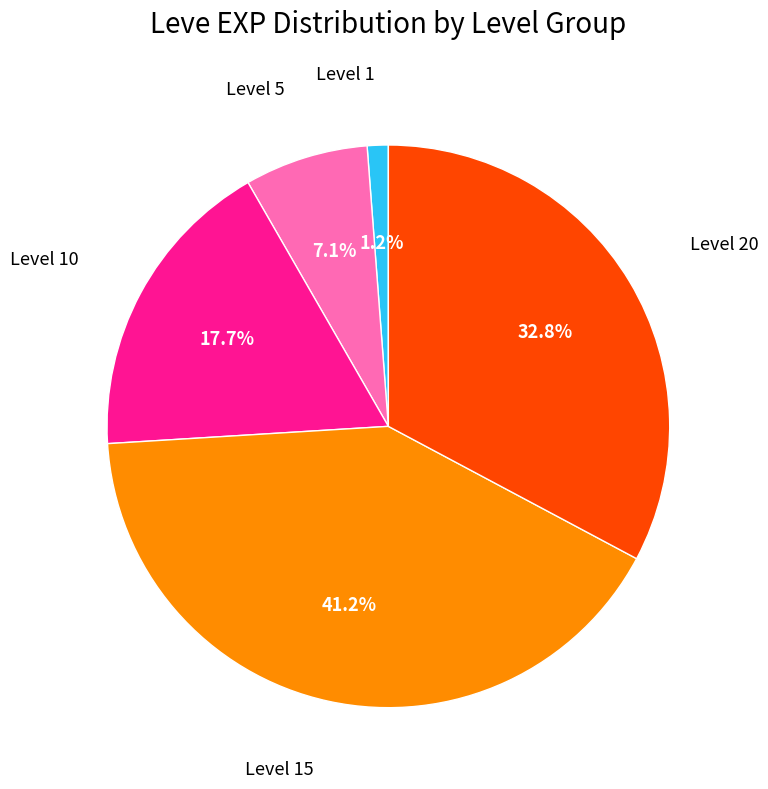

Is there any slice that represents more than half of the pie?

No